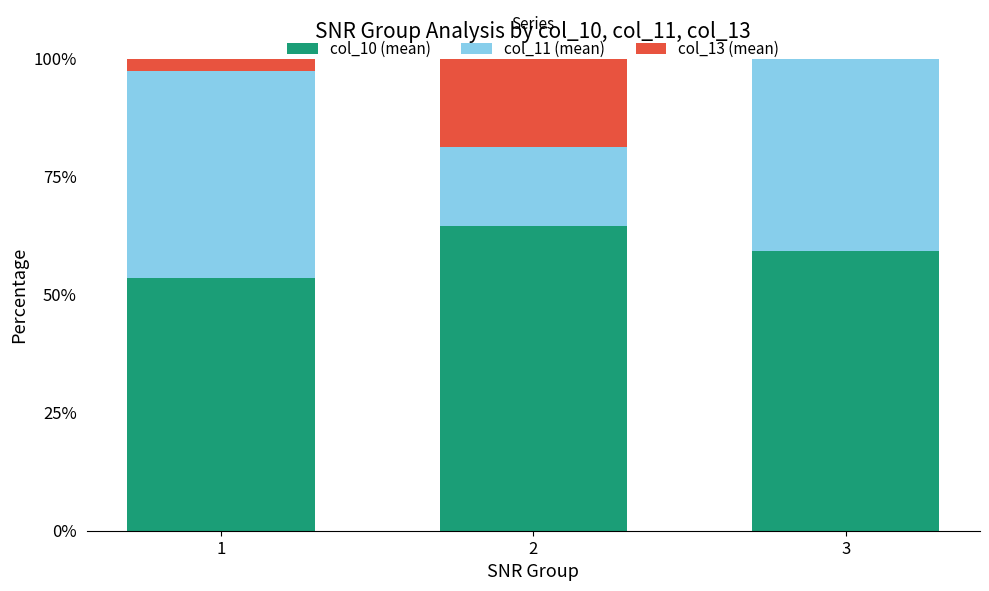

What is the total value across all series at 2?

100.0